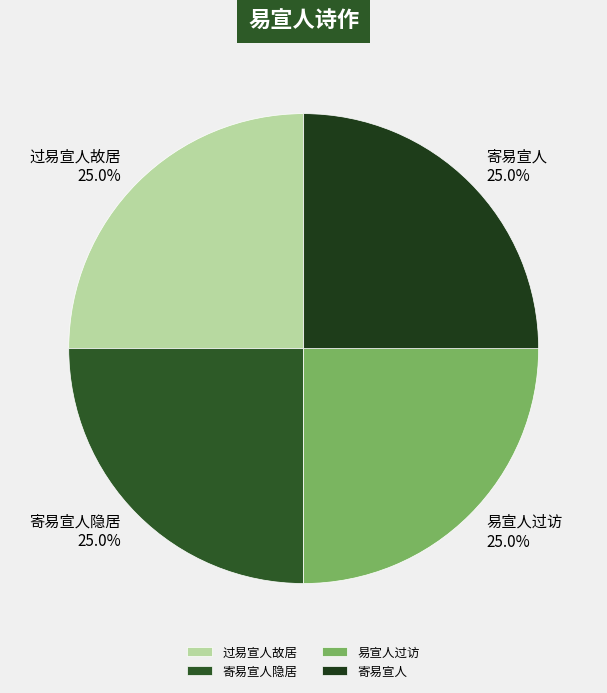

Is there a majority slice in this chart?

No